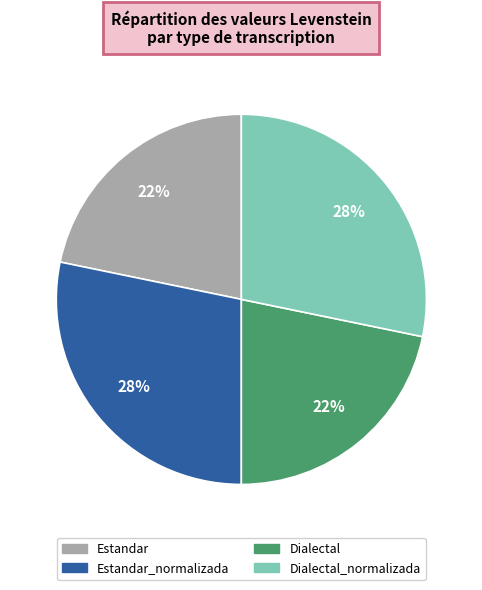

Combined, do Estandar and Dialectal account for over 50%?

No